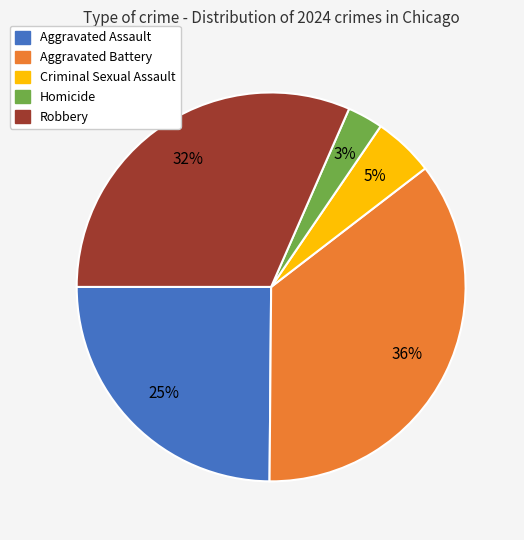

Approximately how many times larger is the value at Criminal Sexual Assault compared to Homicide?

1.7